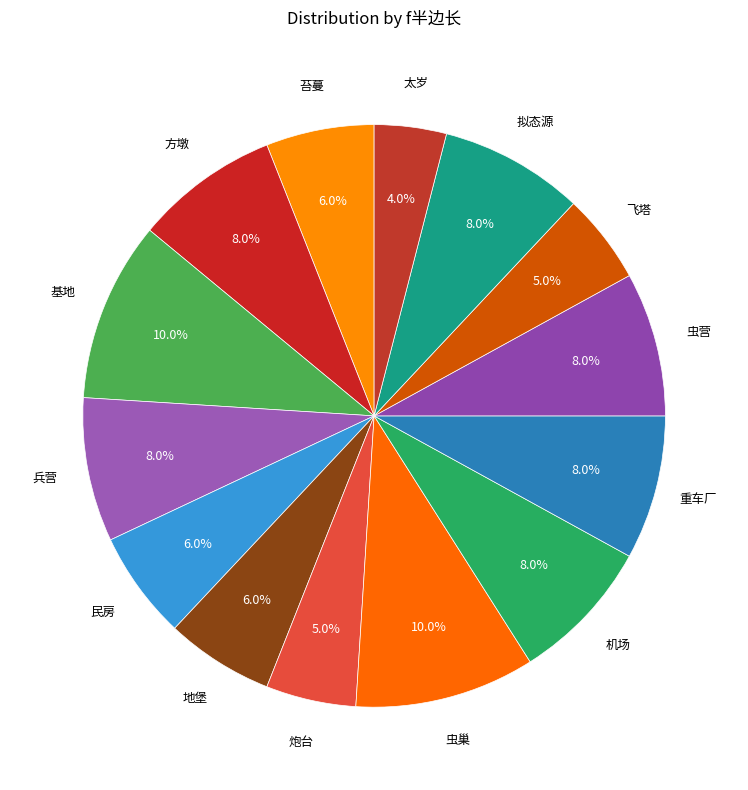

How many segments does this pie chart have?

14